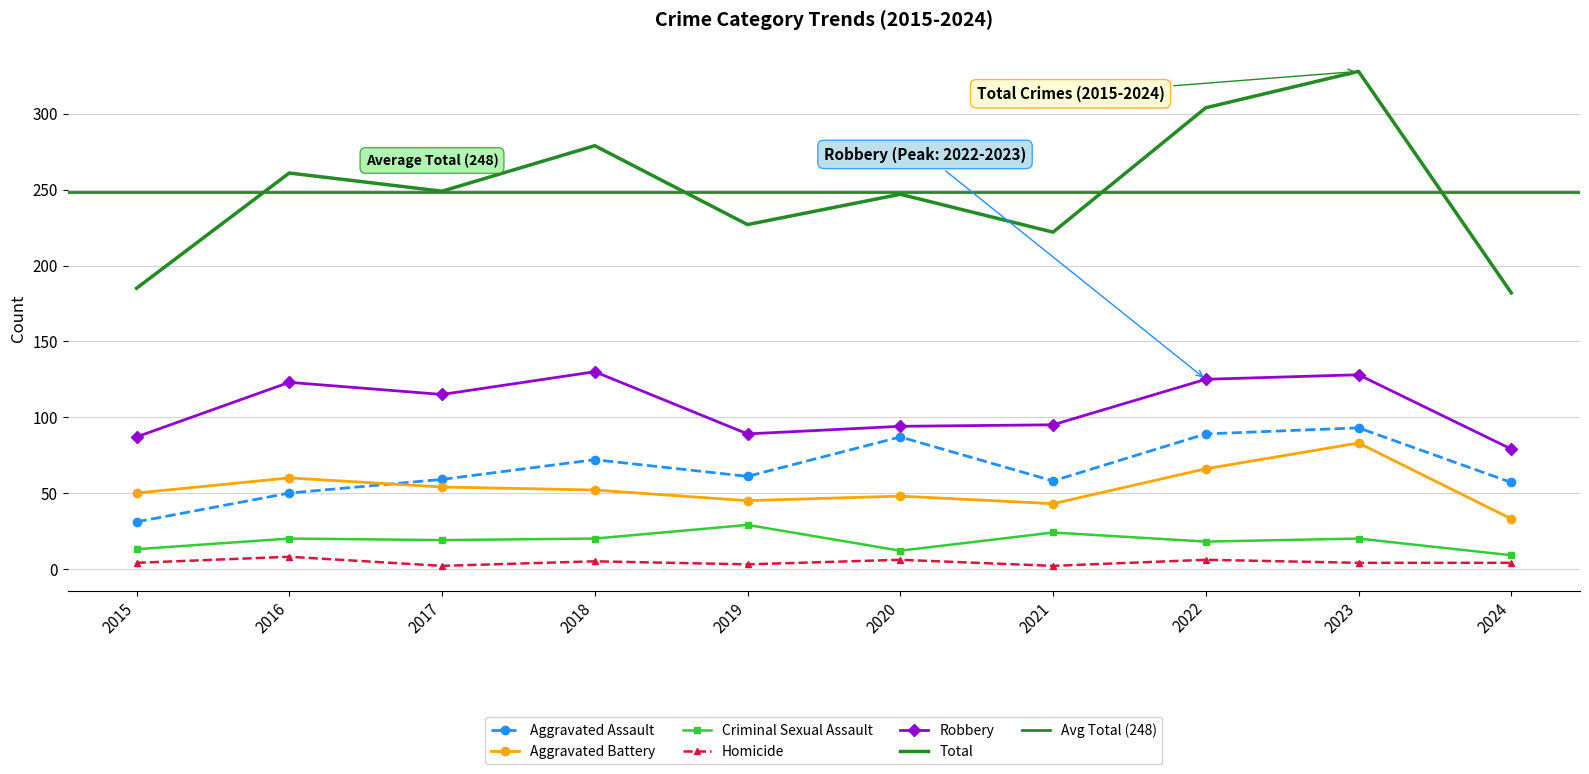

True or false: Criminal Sexual Assault and Aggravated Assault cross at least once.

False